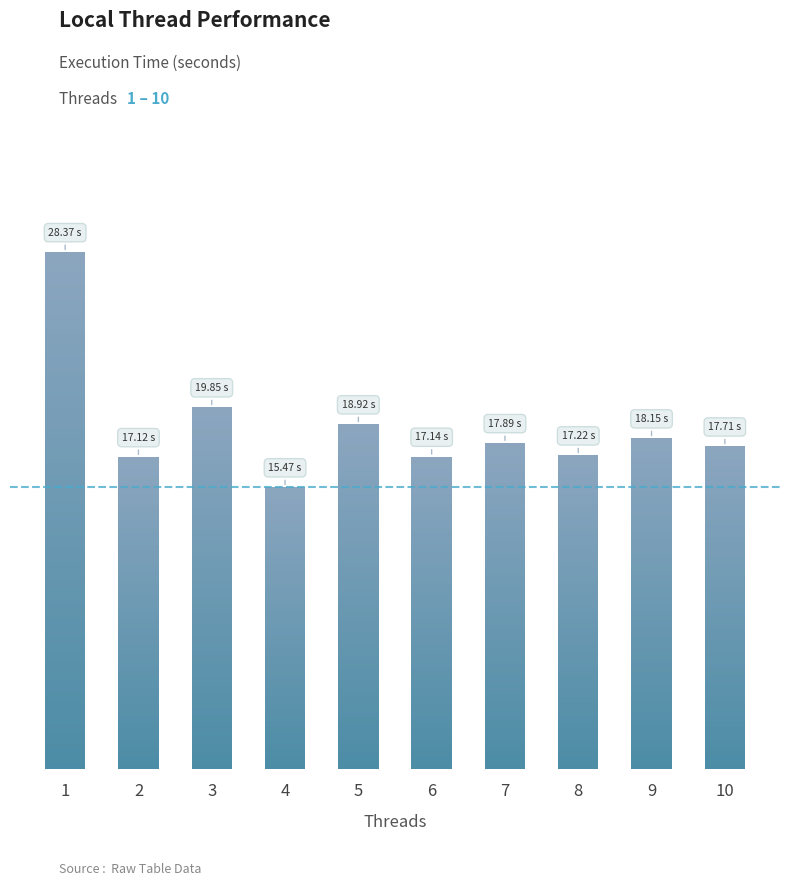

How many data points does each series have?

10